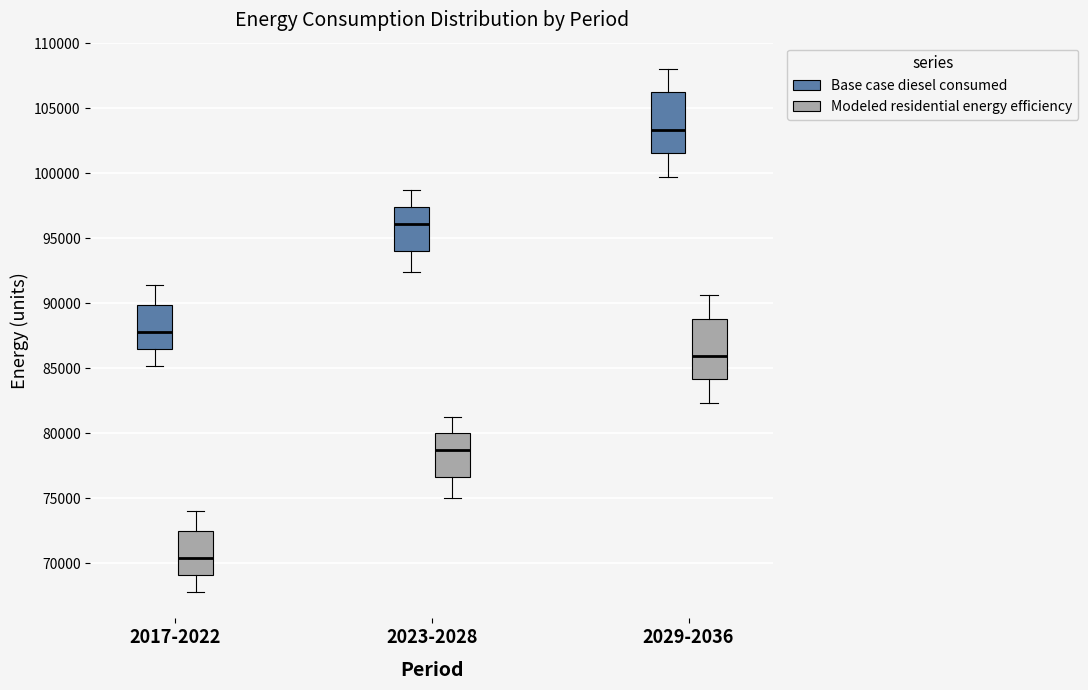

Reading left to right, transcribe this box plot: for each box, give where its median line is, the range the box spans, and where its two whiskers end, as read against the y-axis. The values are not printed on the chart, so give them approximately, as read against the axis.

2017-2022 (Base case diesel consumed): median 88000, box 86500 to 90000, whiskers 85000 to 91500
2017-2022 (Modeled residential energy efficiency): median 70500, box 69000 to 72500, whiskers 68000 to 74000
2023-2028 (Base case diesel consumed): median 96000, box 94000 to 97500, whiskers 92500 to 98500
2023-2028 (Modeled residential energy efficiency): median 78500, box 76500 to 80000, whiskers 75000 to 81500
2029-2036 (Base case diesel consumed): median 103500, box 101500 to 106000, whiskers 99500 to 108000
2029-2036 (Modeled residential energy efficiency): median 86000, box 84000 to 89000, whiskers 82500 to 90500